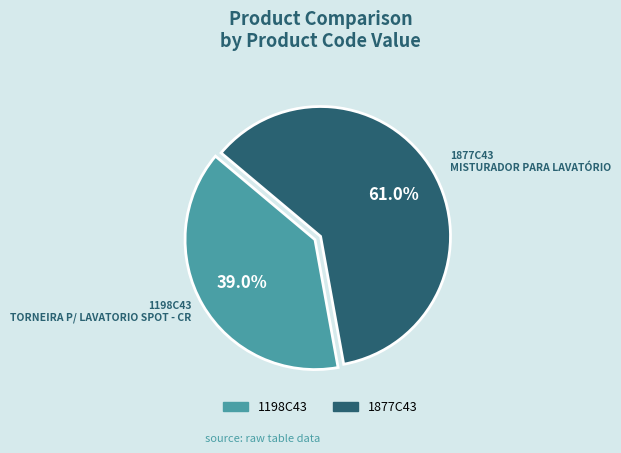

Rank the categories by value from lowest to highest.

1198C43, 1877C43